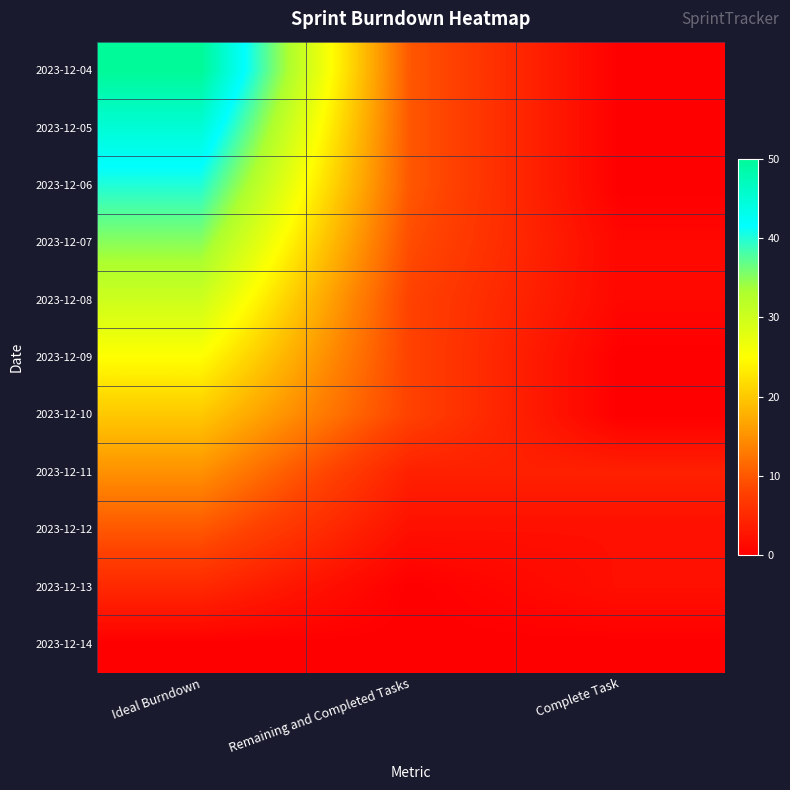

Which category has the lowest value across all series?

Complete Task